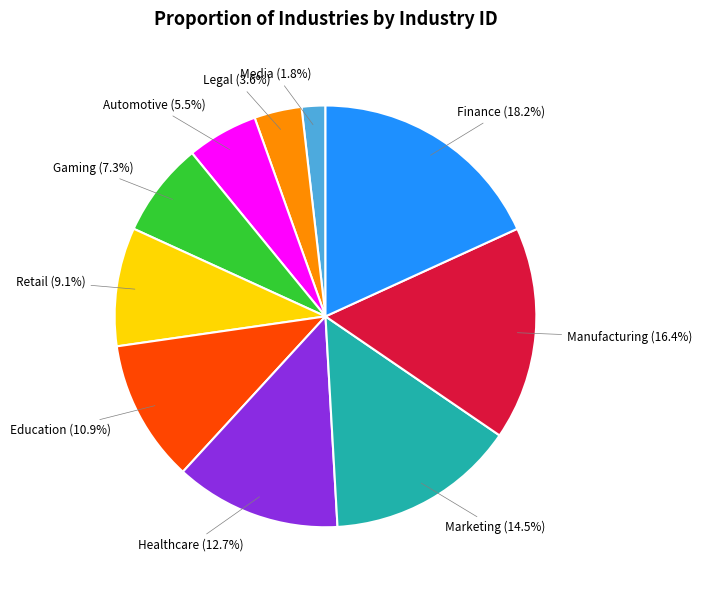

Does any single category account for the majority?

No